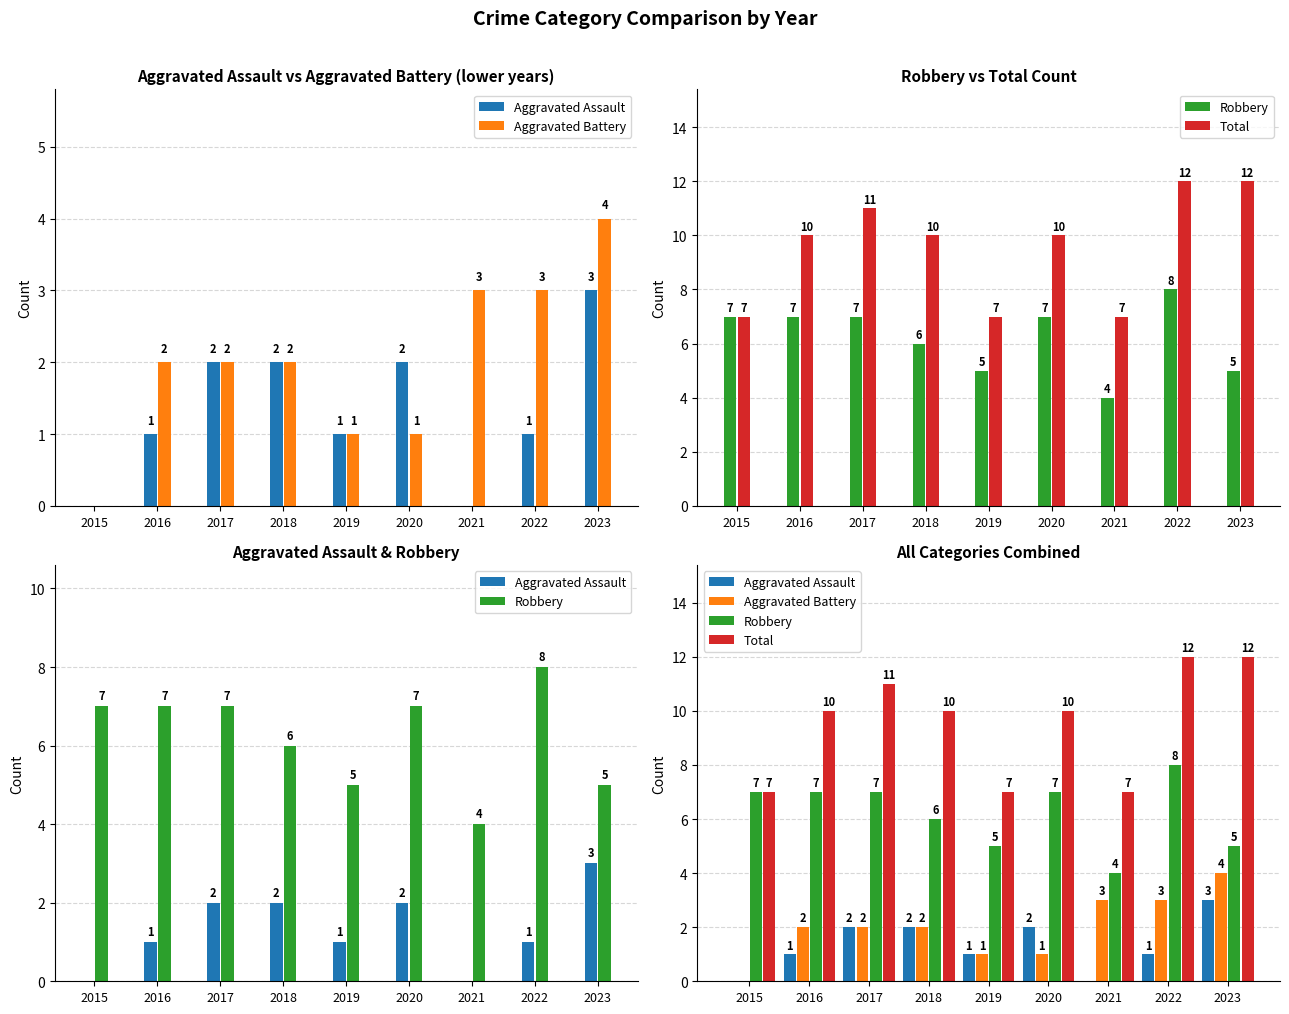

What is the value of the Aggravated Battery bar at the 9th from the left?

4